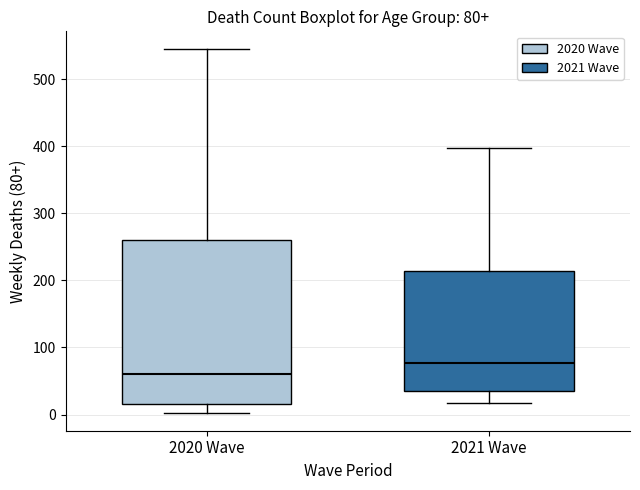

Which box has the highest median line?

2021 Wave